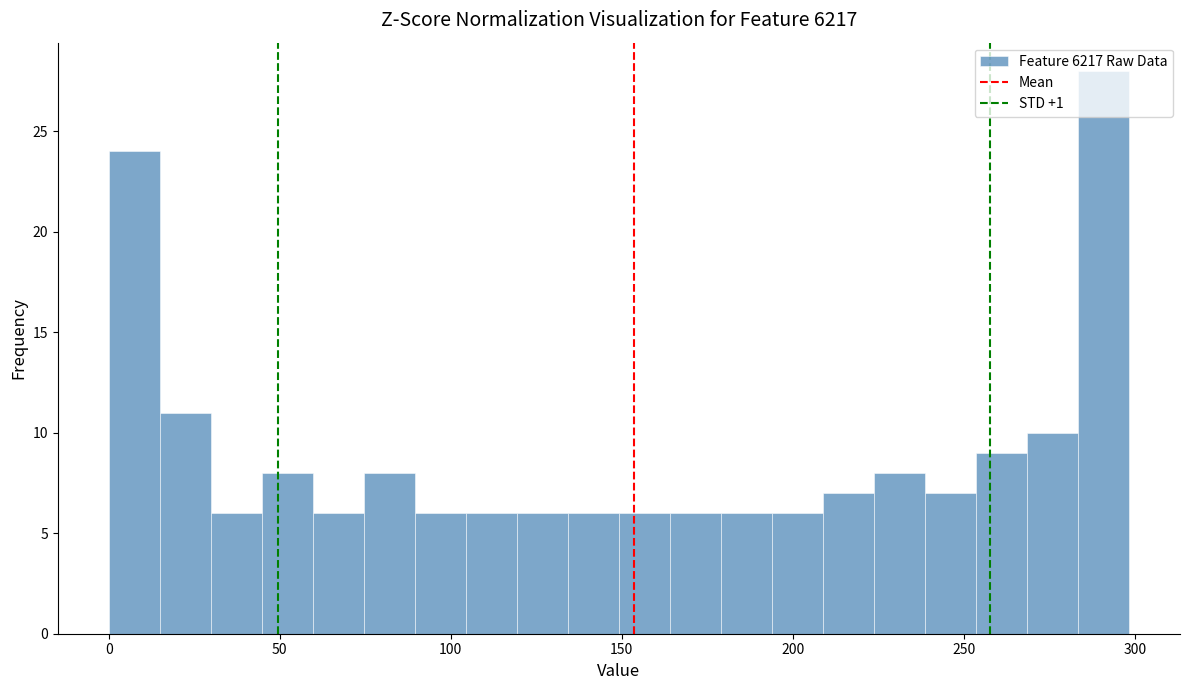

Read against the x-axis, roughly where is the centre of the tallest bar?

290